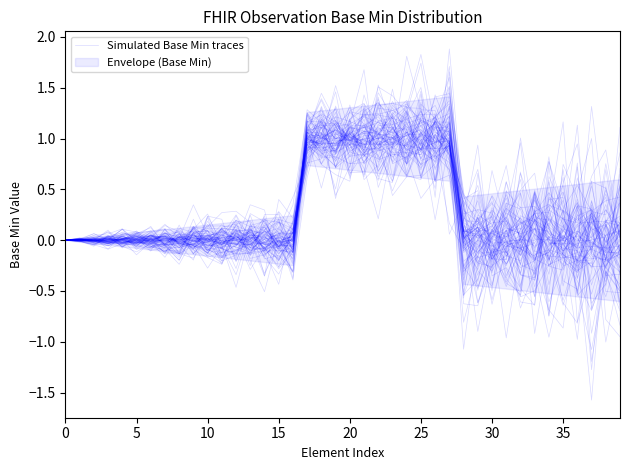

What is the maximum value shown in the chart?

1.4